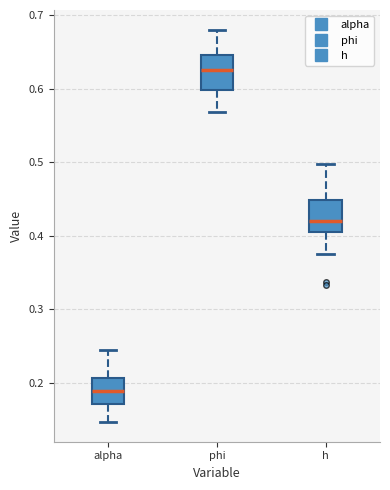

Which box's median line is the lowest?

alpha